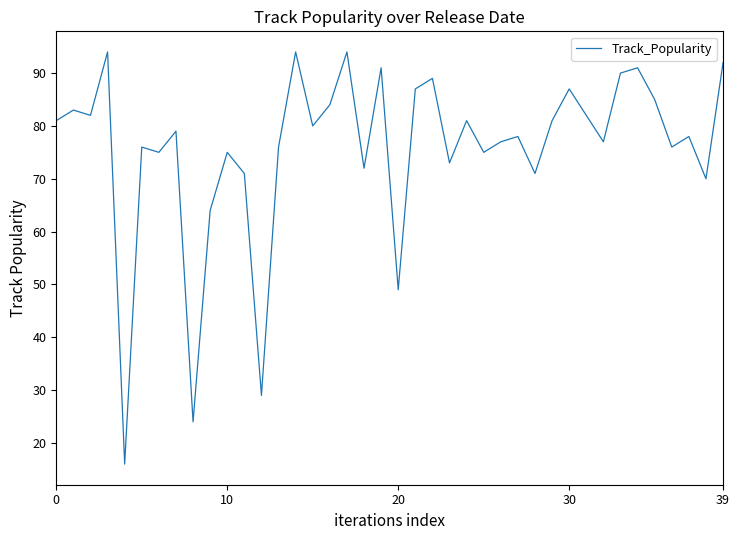

What is the smallest value displayed?

16